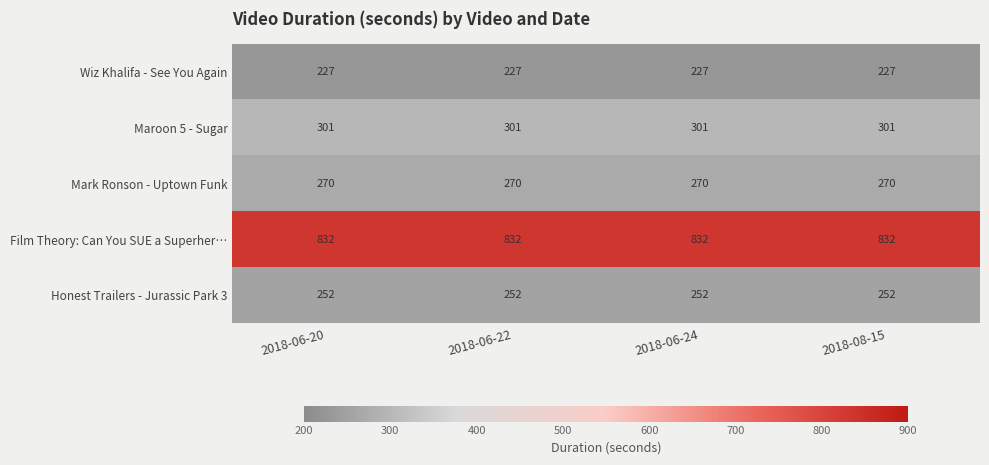

What is the average value of the Wiz Khalifa - See You Again series?

227